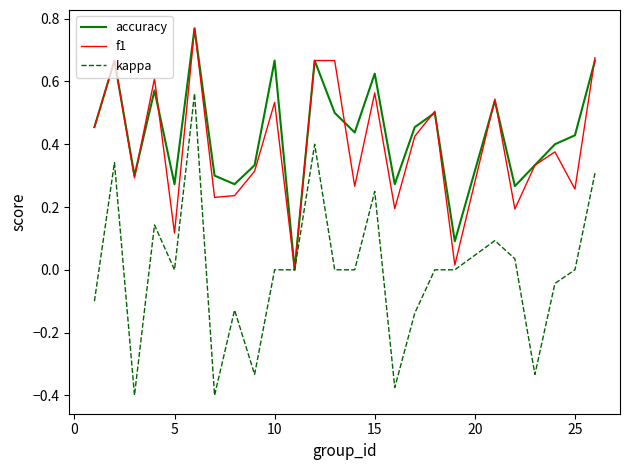

How many positive values does the f1 series have?

24